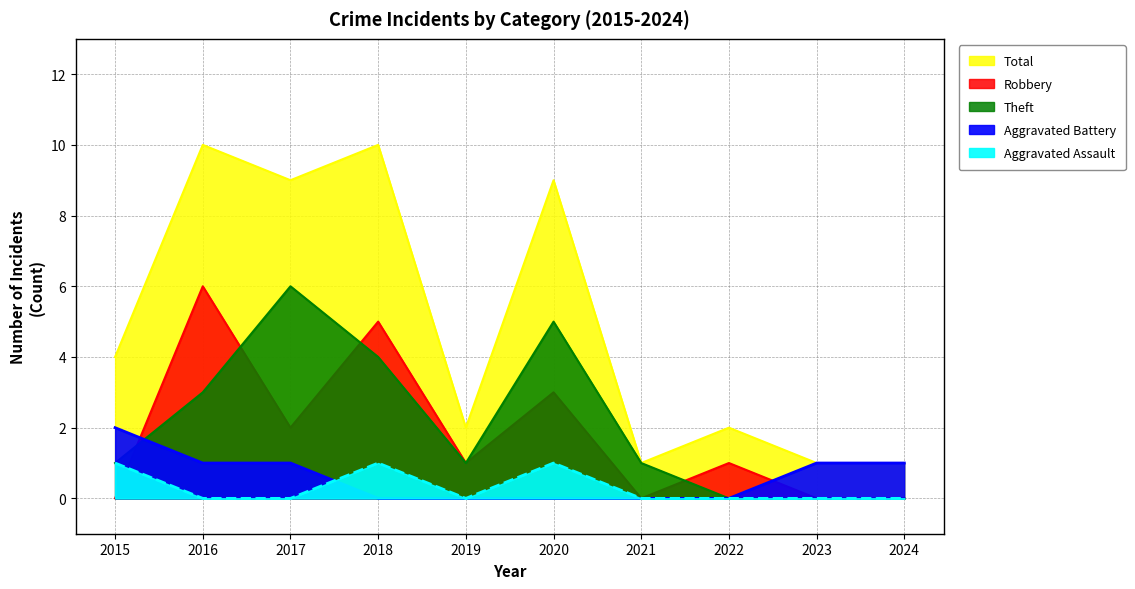

How many lines are shown in the chart?

5